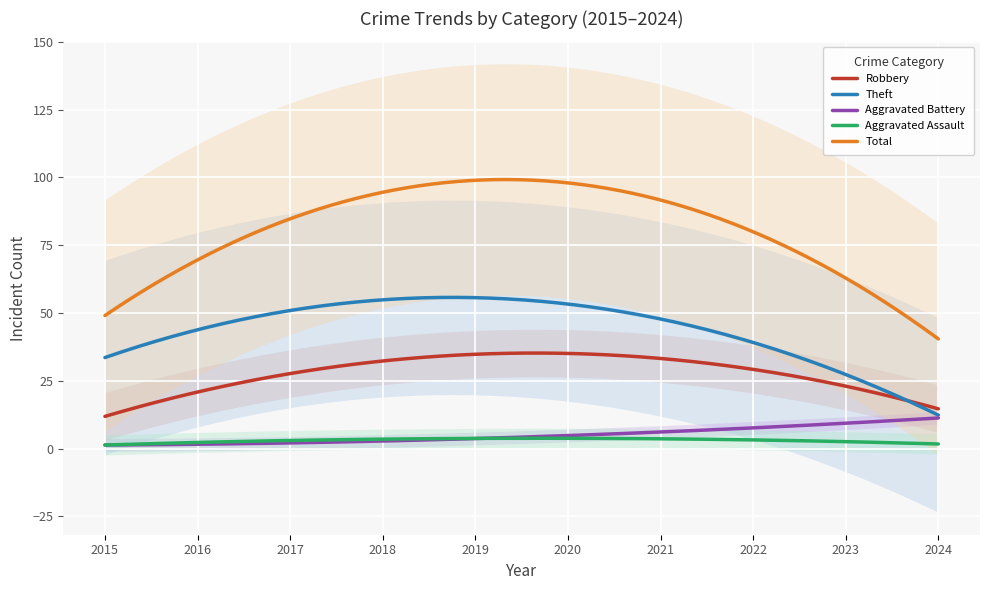

What is the maximum value for Aggravated Assault?

3.8